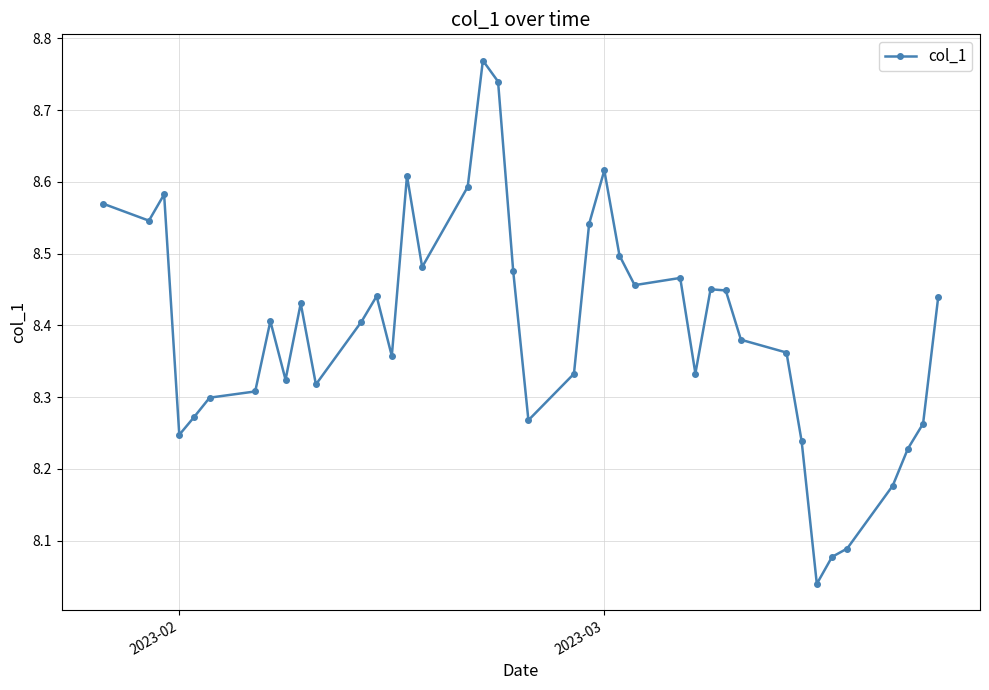

Does the chart have visible grid lines?

Yes